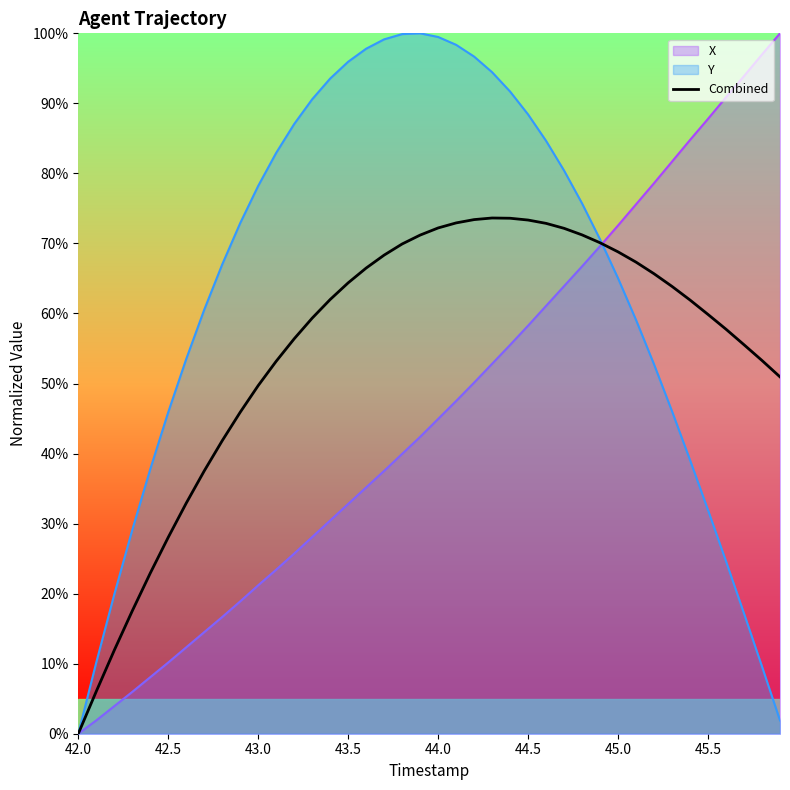

Which series has the largest total across all categories?

Y